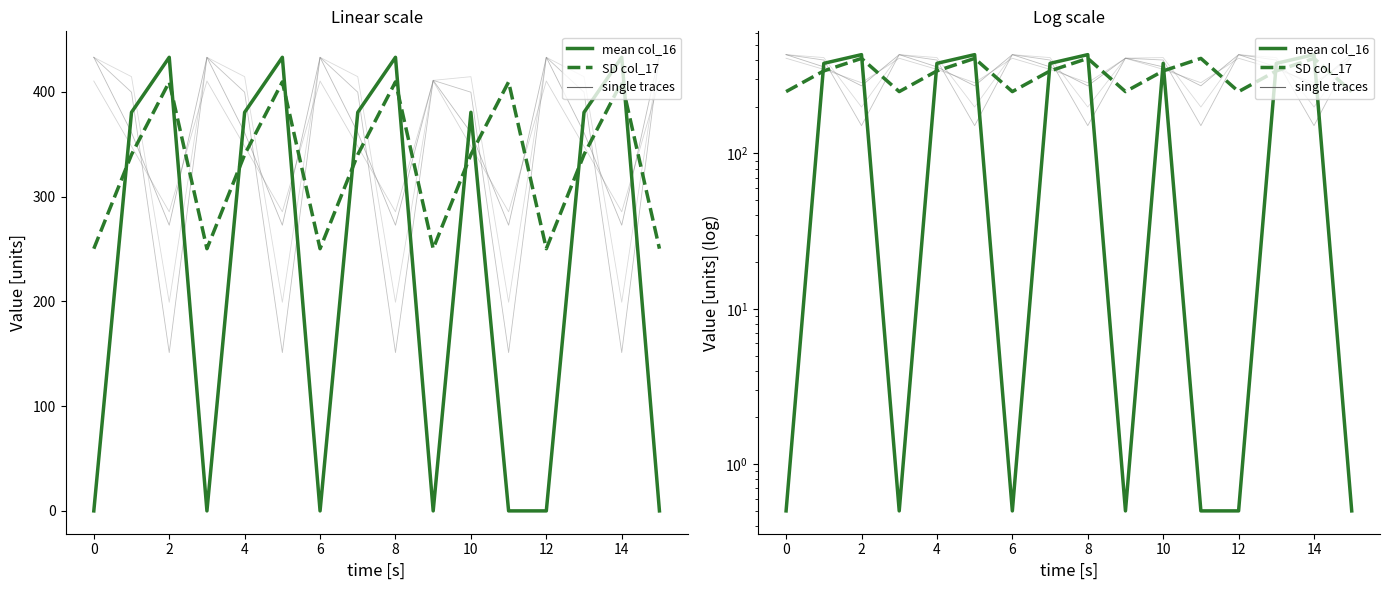

After their last crossing, which series has the higher values: single trace col_2 or single trace col_19?

single trace col_19